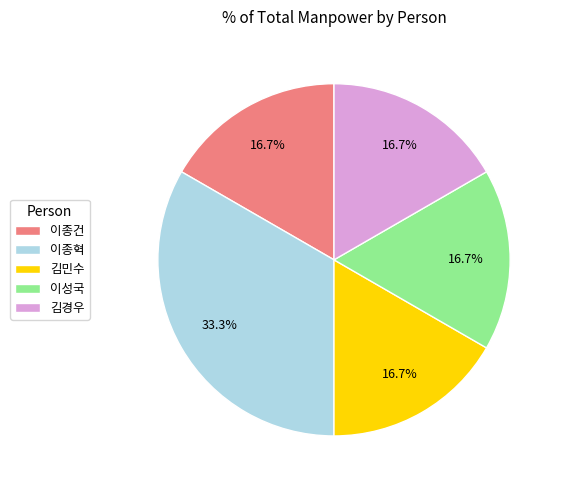

Count the number of slices in the pie.

5